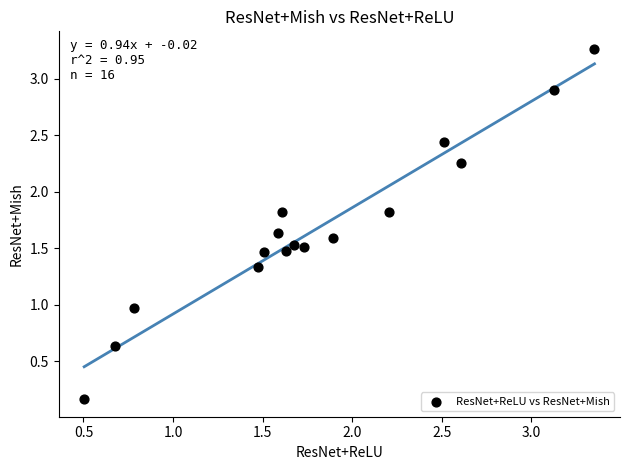

What is the range of X values (max minus min)?

2.8